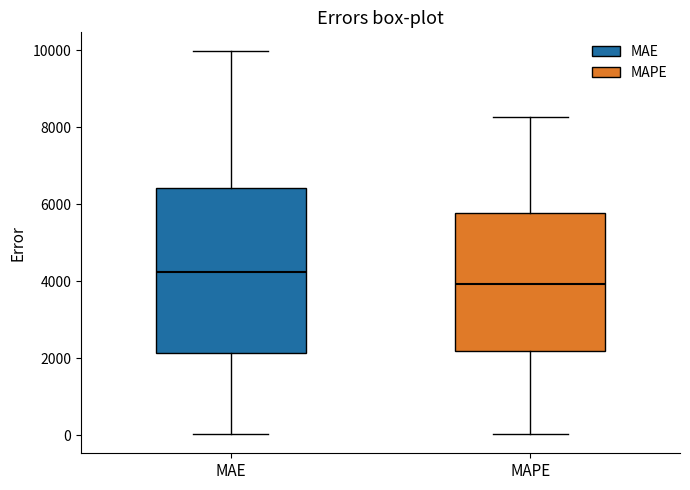

Which box's median line is the lowest?

MAPE